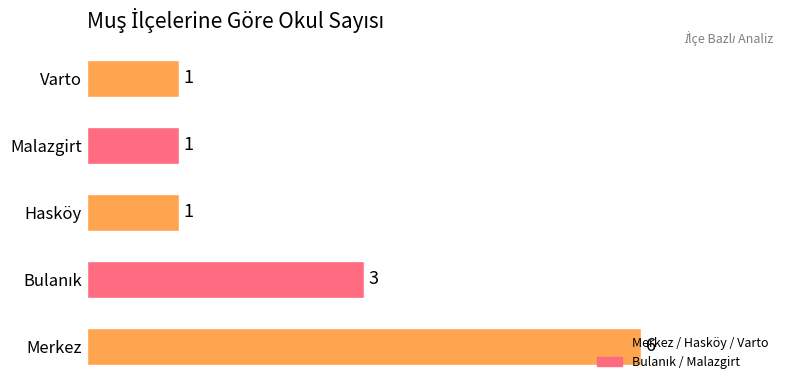

Which label corresponds to the largest value in the chart?

Merkez